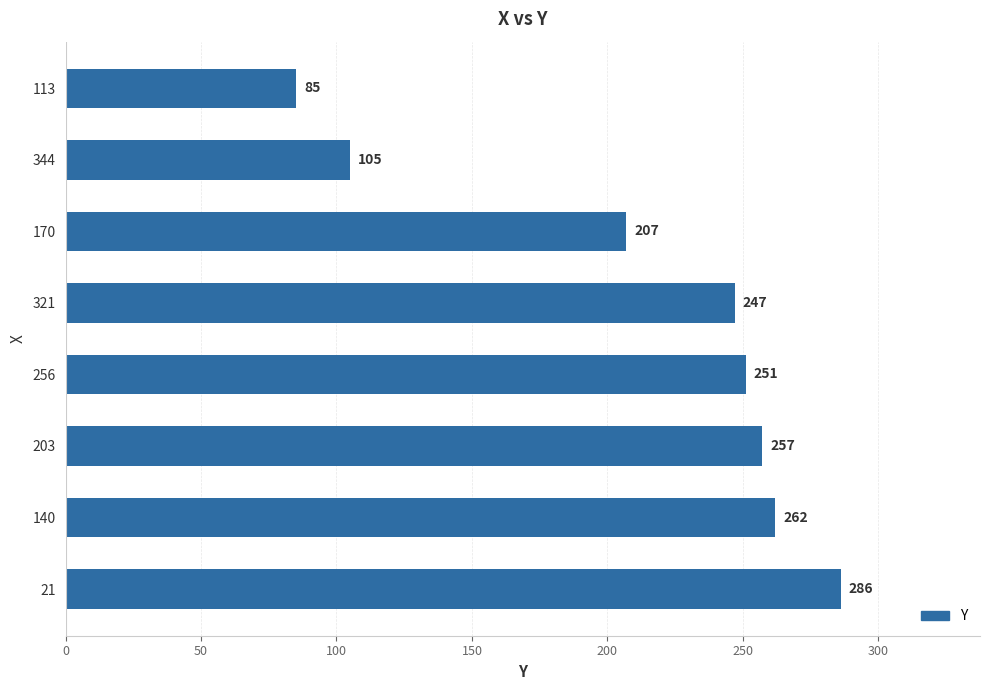

What is the value of the 2nd bar from the top?

105